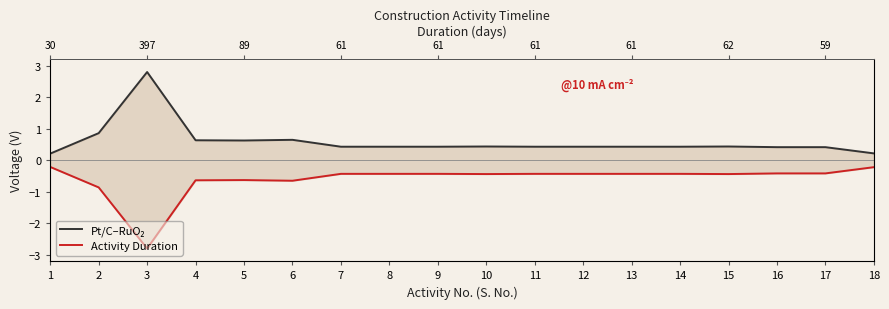

Is it true that Activity Duration equals -0.6 at 6?

True